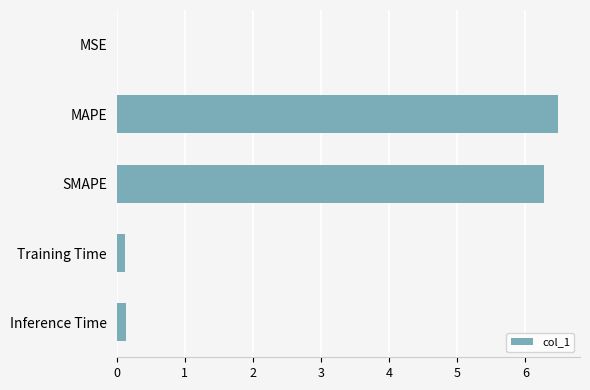

What is the sum of all values?

13.0